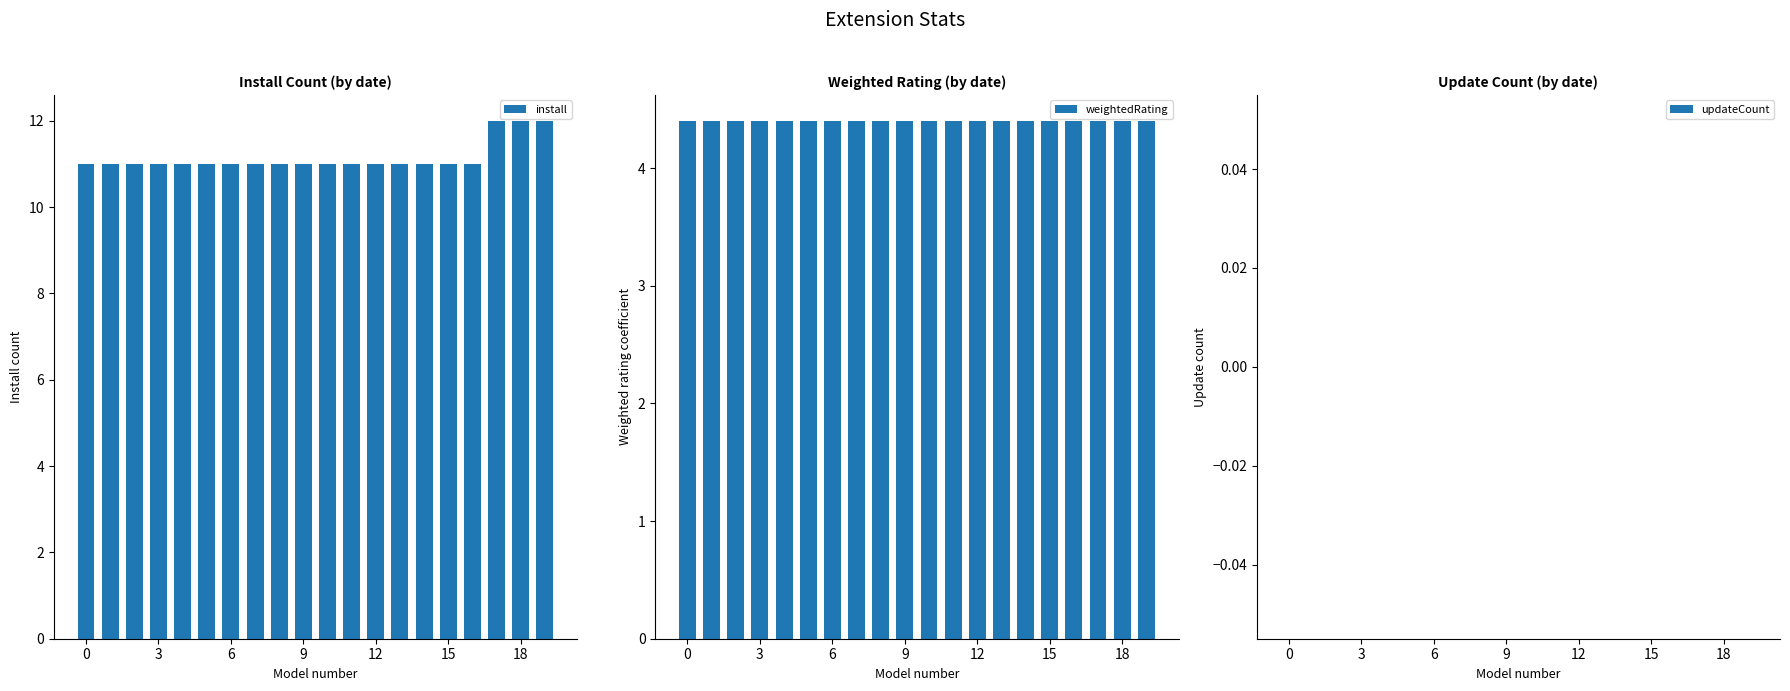

Which label corresponds to the largest value in the chart?

17